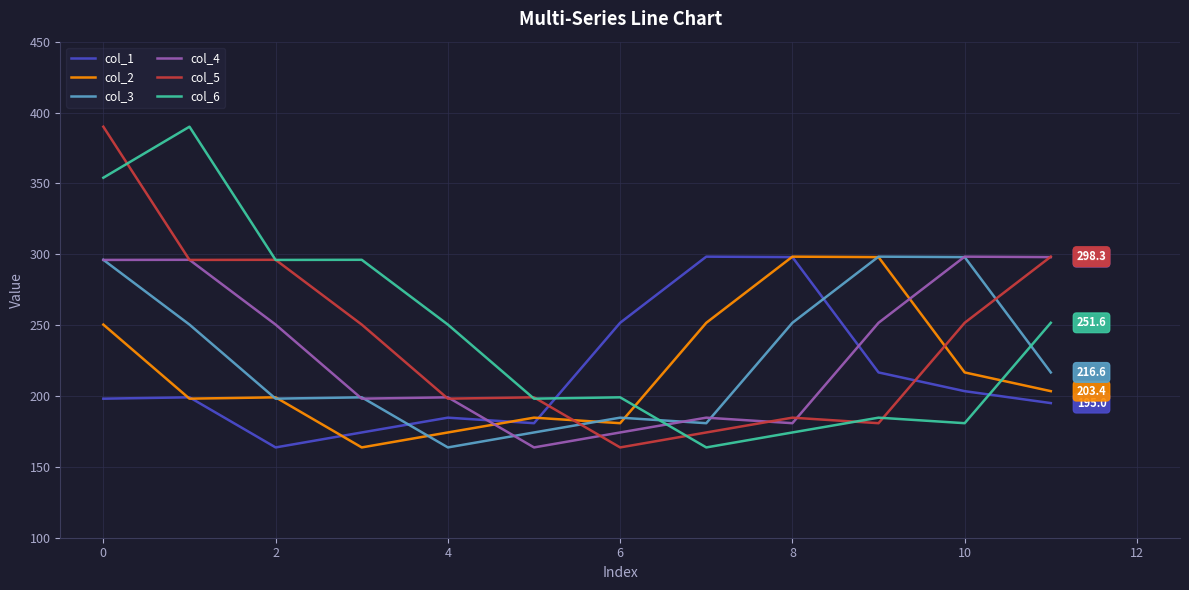

How many times do col_3 and col_6 cross each other?

2